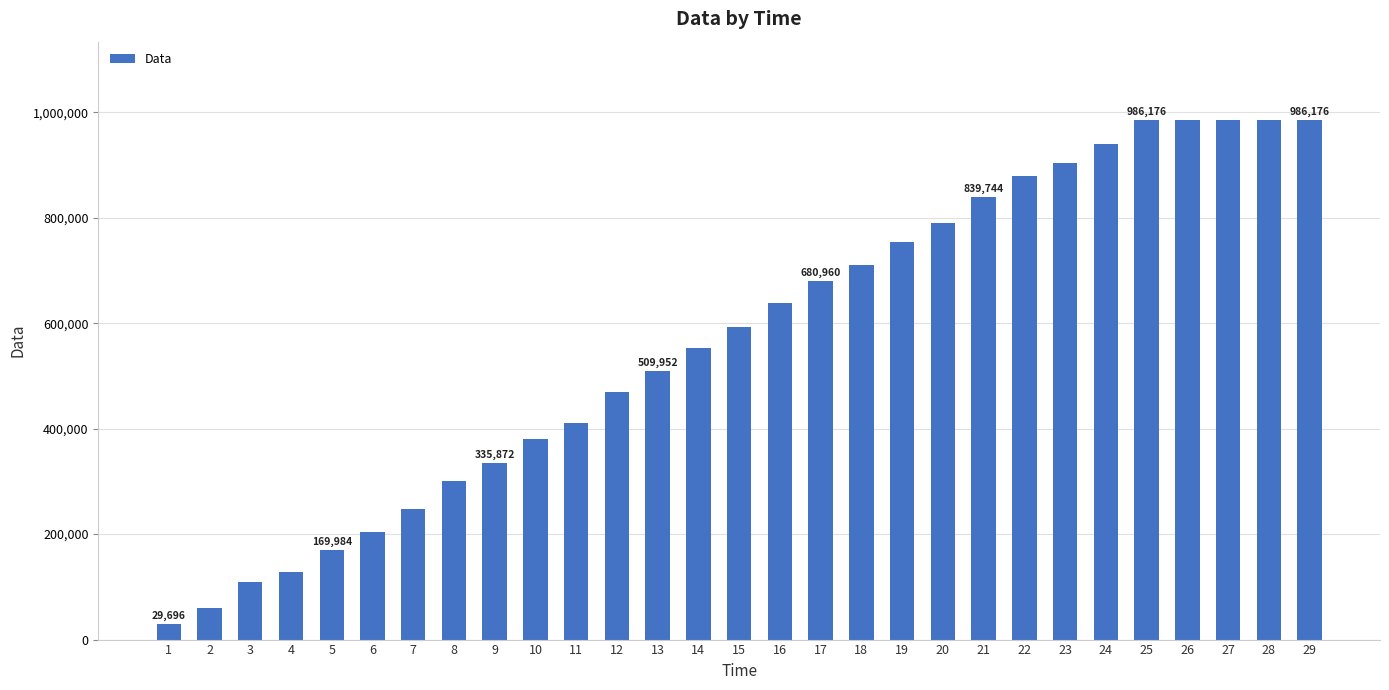

What is the minimum value shown in the chart?

29696